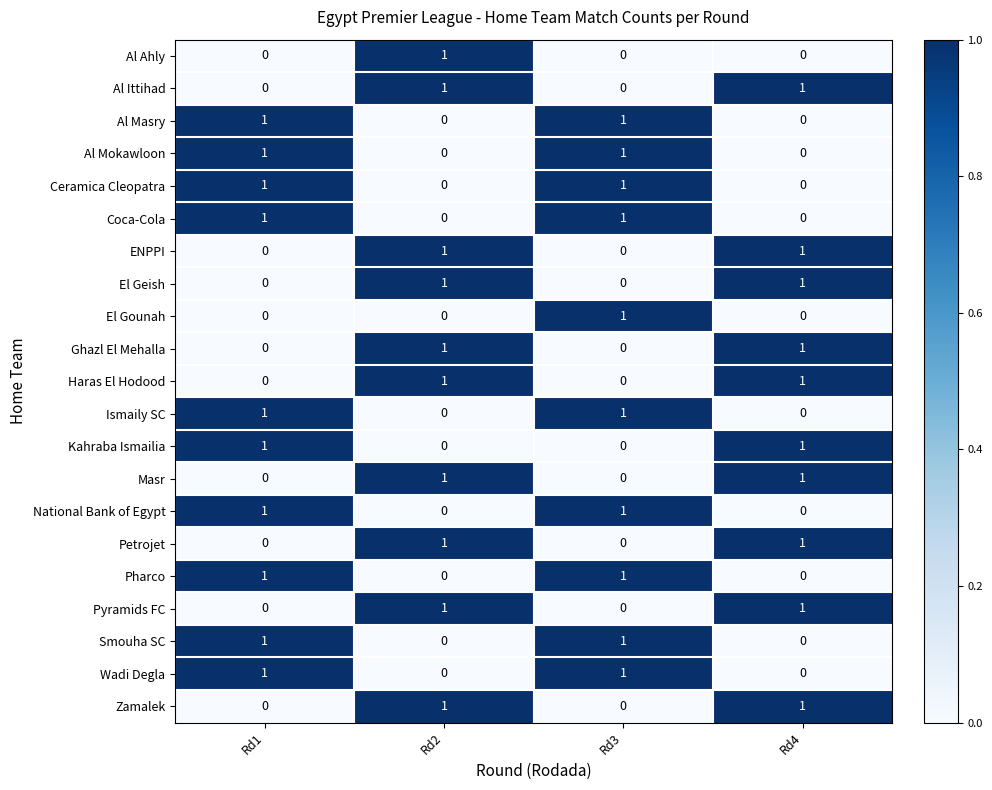

What is the total value across all series at Rd1?

10